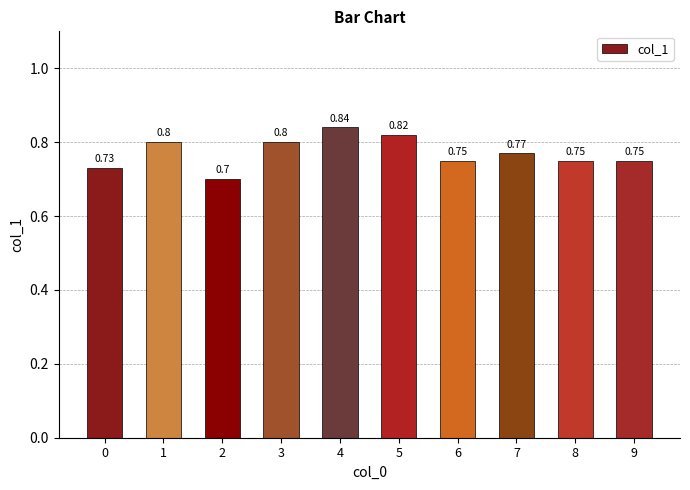

Between 5 and 4, which is larger?

4